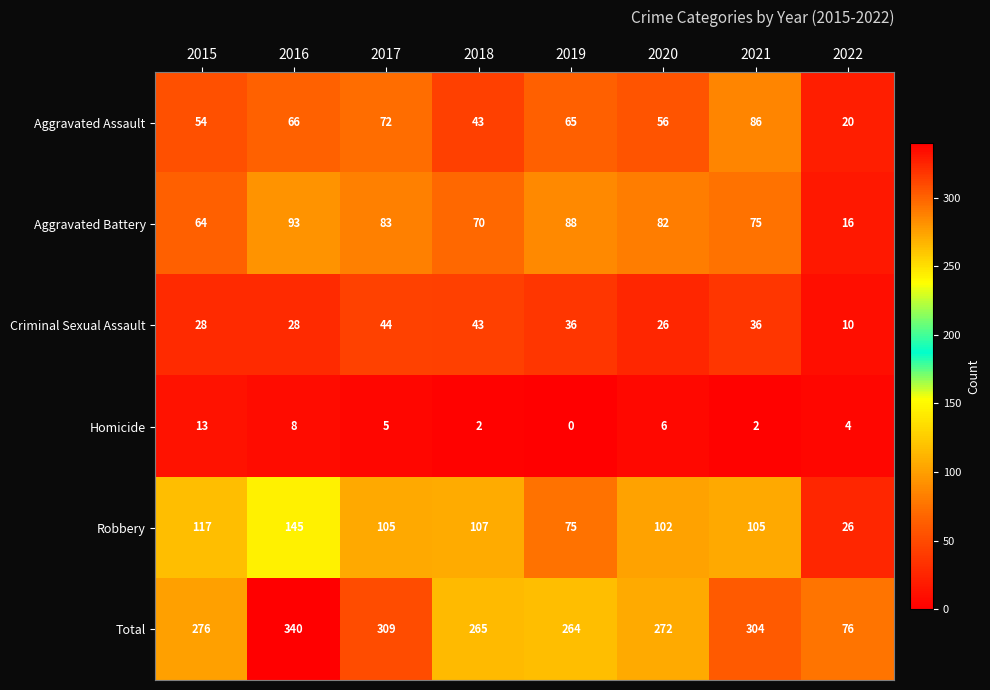

Count the number of categories in the chart.

8